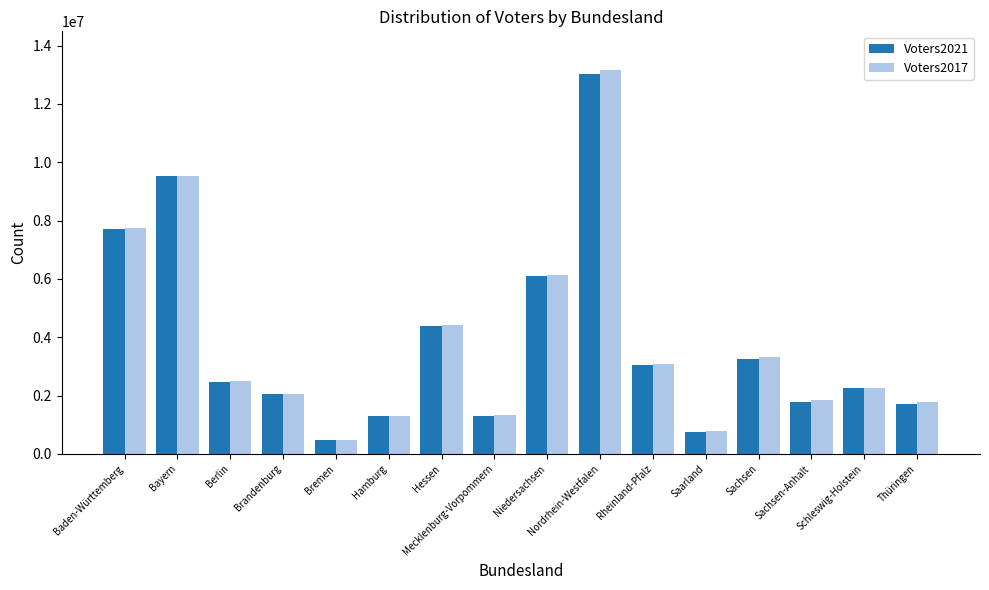

Is it true that Voters2017 equals 950783 at Rheinland-Pfalz?

False